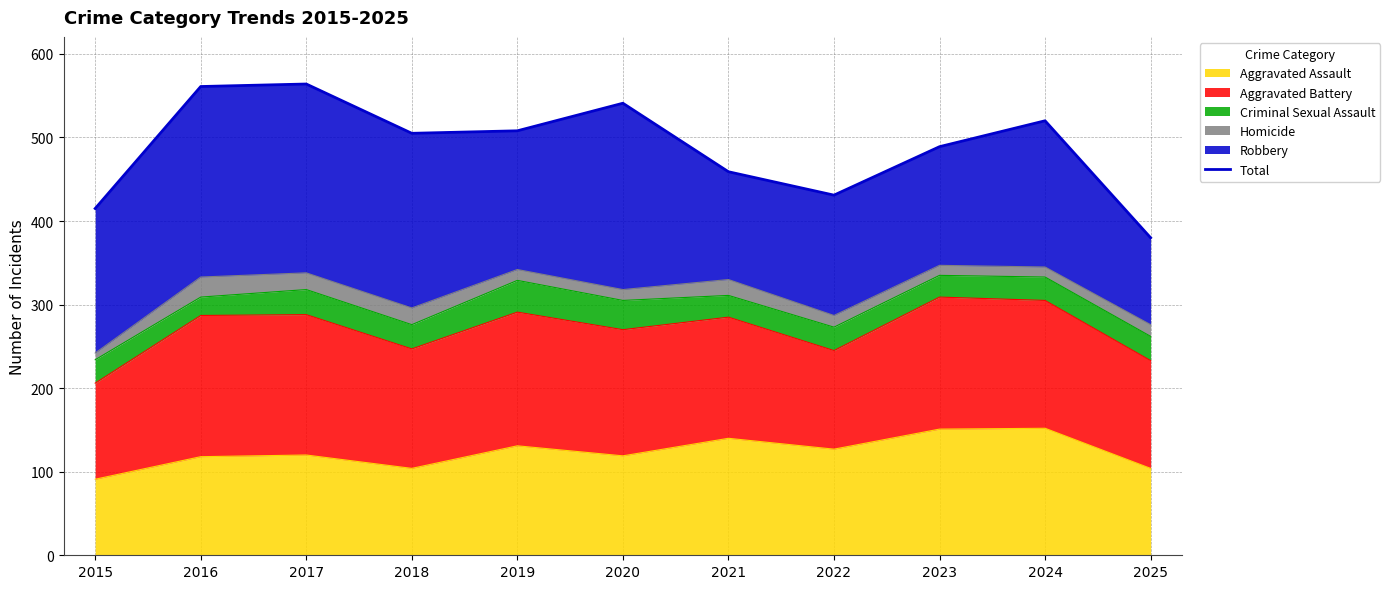

Where is the first local maximum?

2017